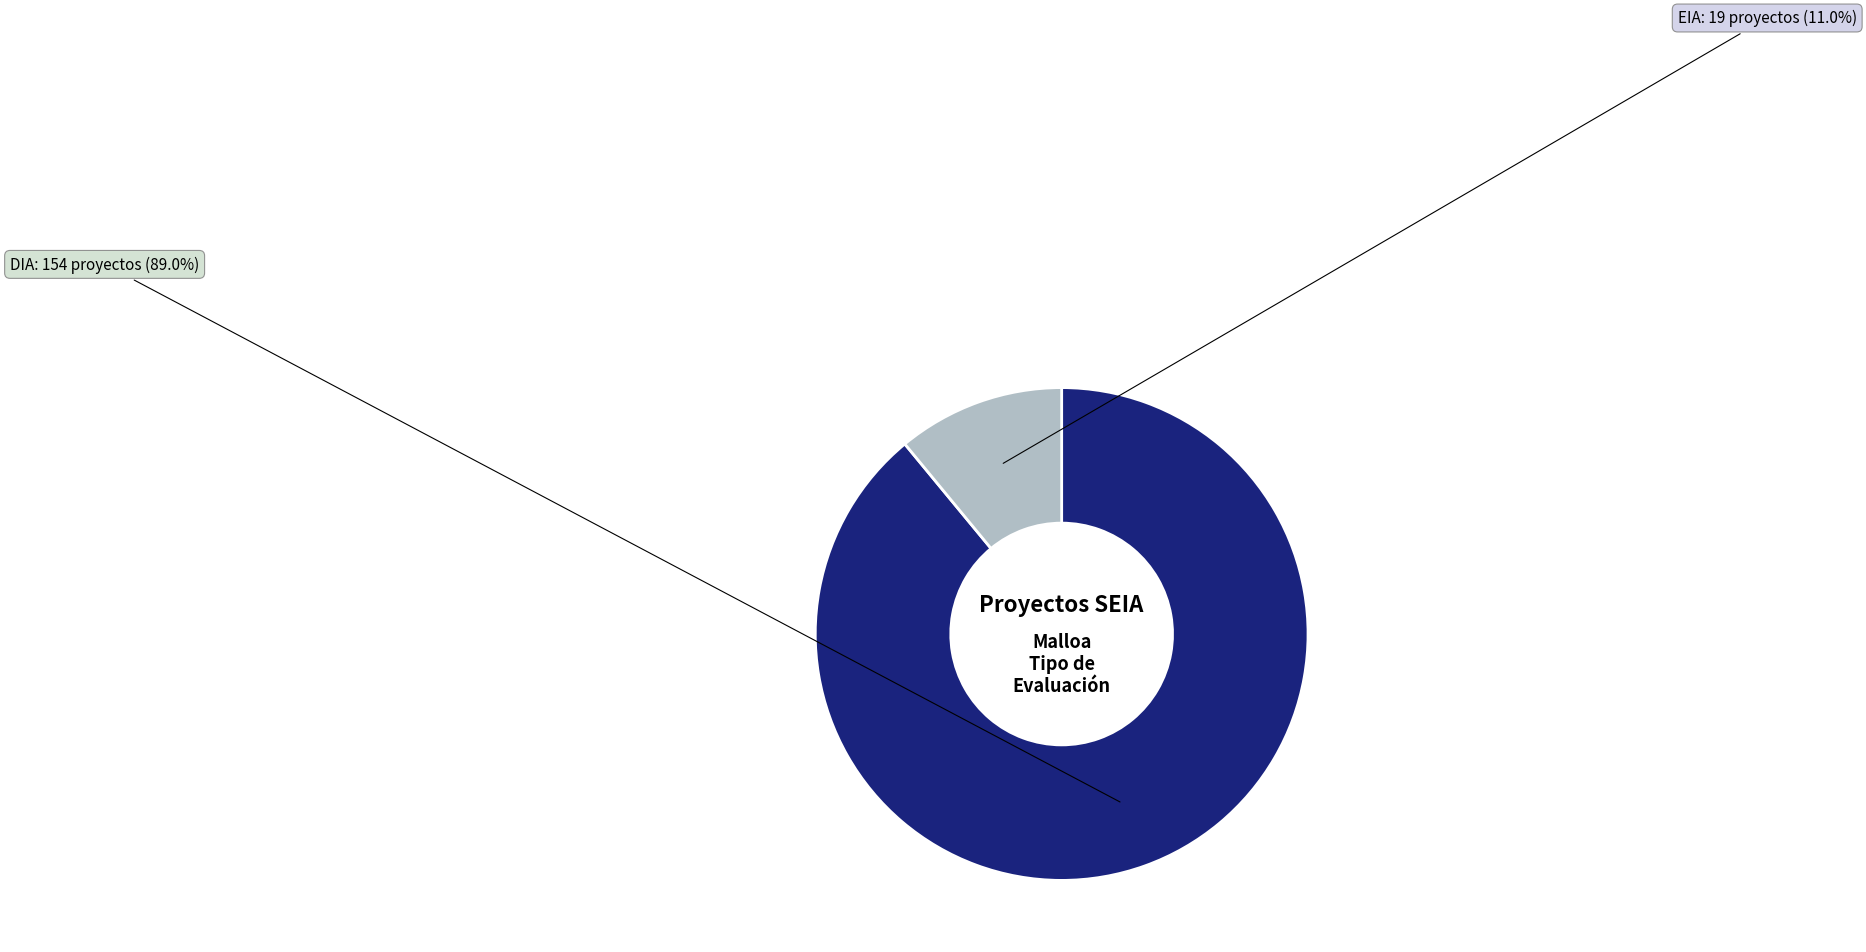

How many segments does this pie chart have?

2